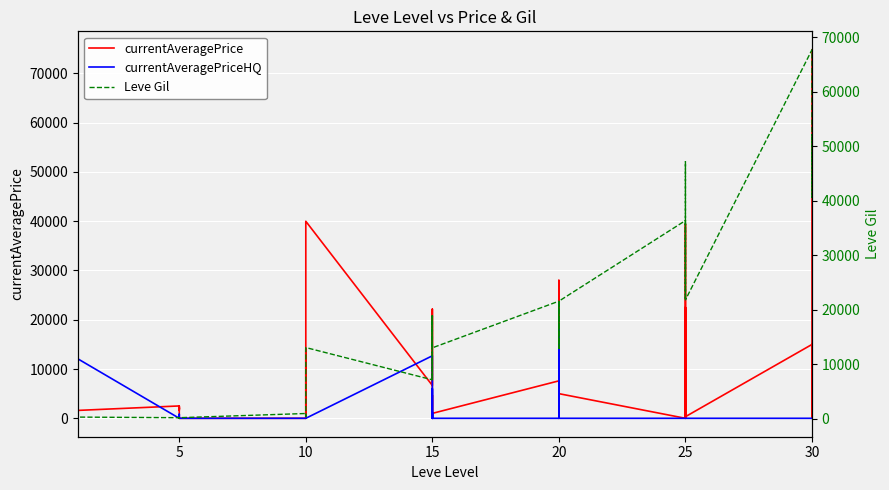

Which series ends up on top after the final intersection of currentAveragePriceHQ and Leve Gil?

Leve Gil